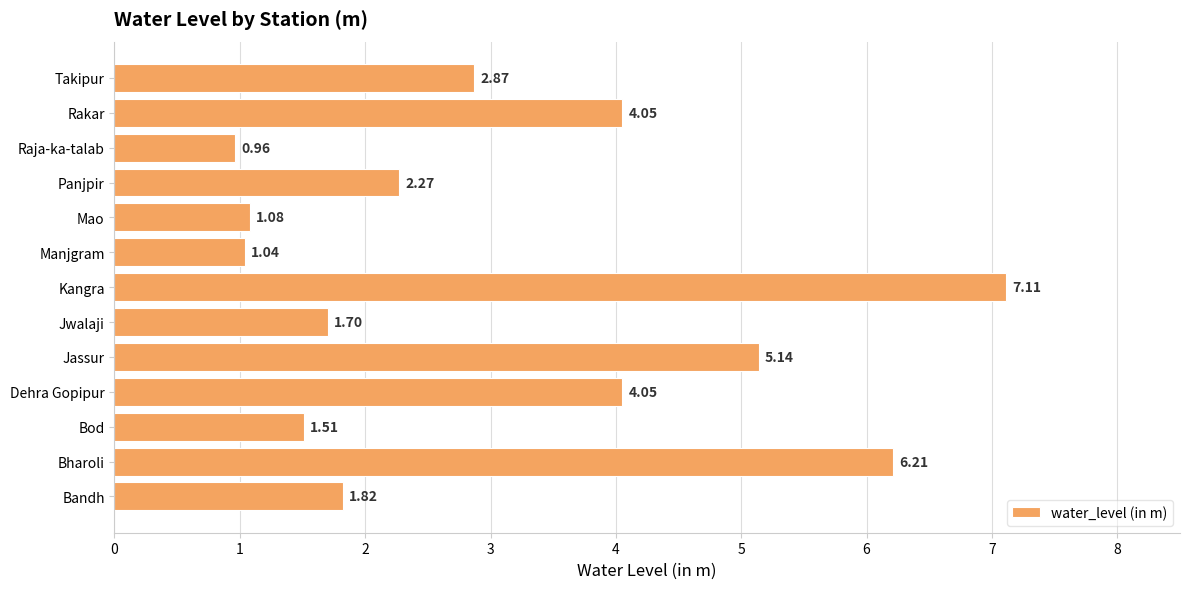

What is the sum of the values at Raja-ka-talab and Manjgram?

2.0